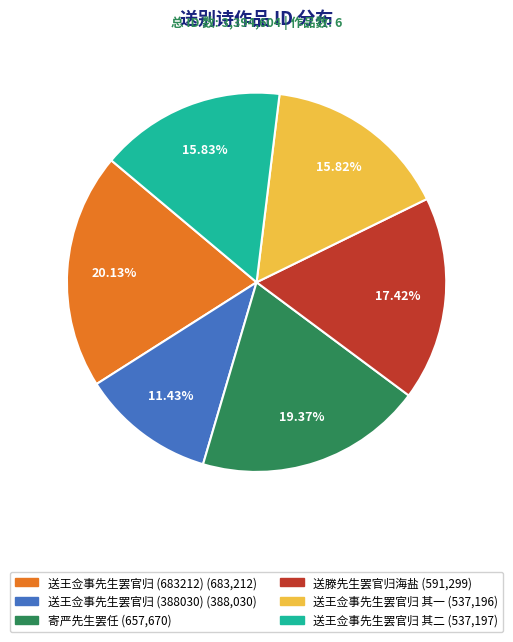

How many slices are in this pie chart?

6